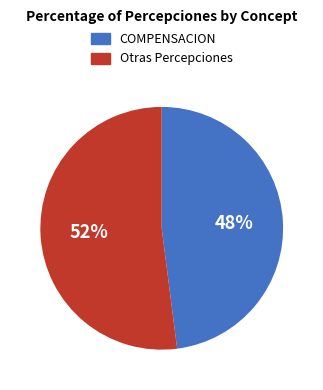

To the nearest percent, what is the difference between the largest and smallest slice percentages?

4%